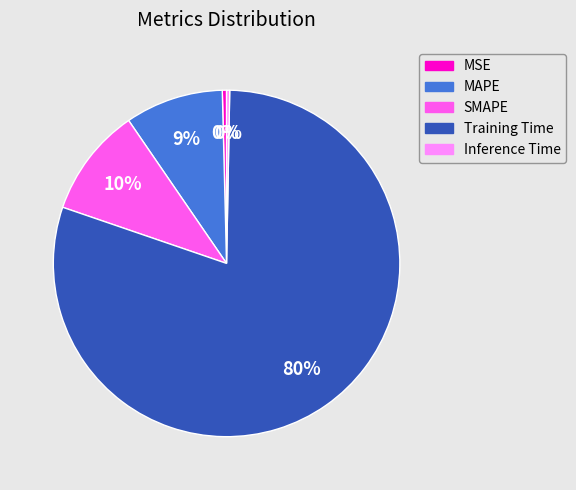

How many segments does this pie chart have?

5